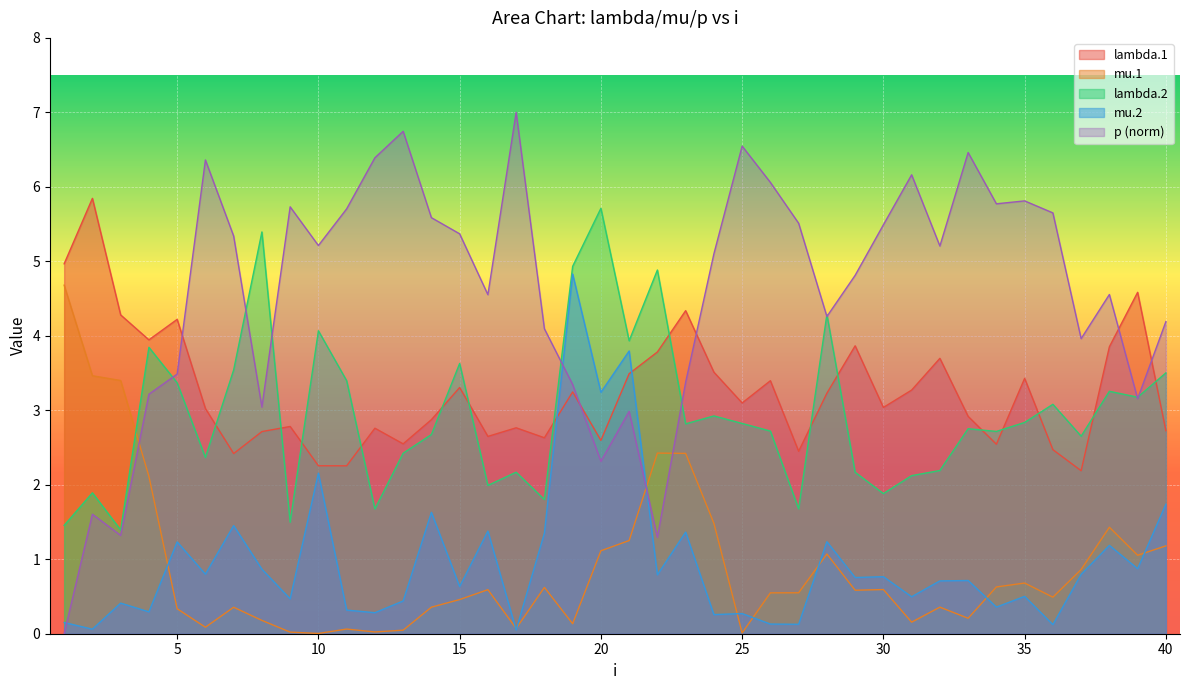

Is the value of lambda.1 at 13 greater than the value of mu.2 at 6?

Yes